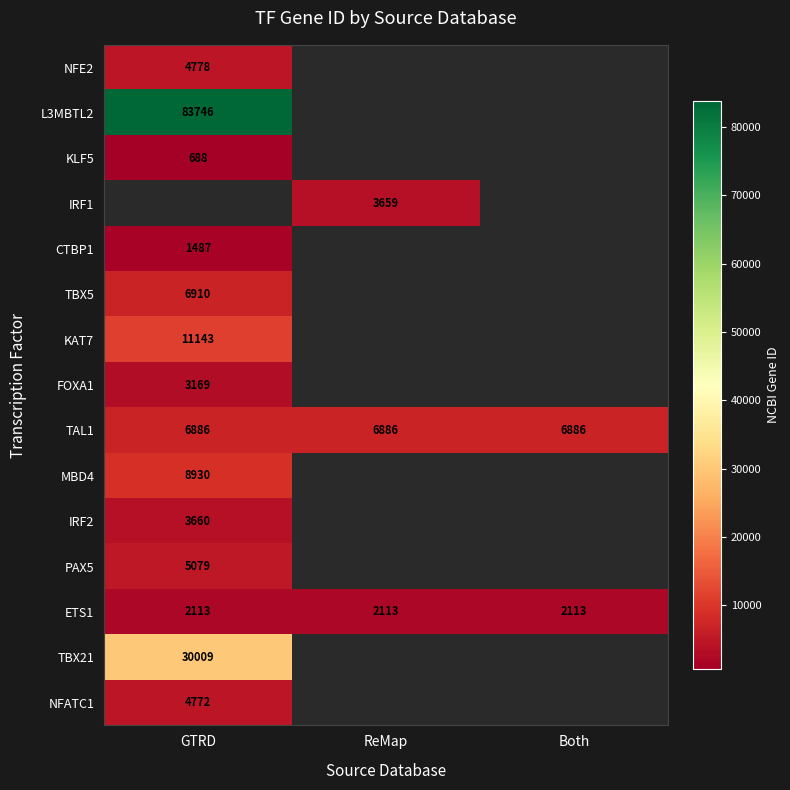

Is it true that CTBP1 equals 1487 at GTRD?

True